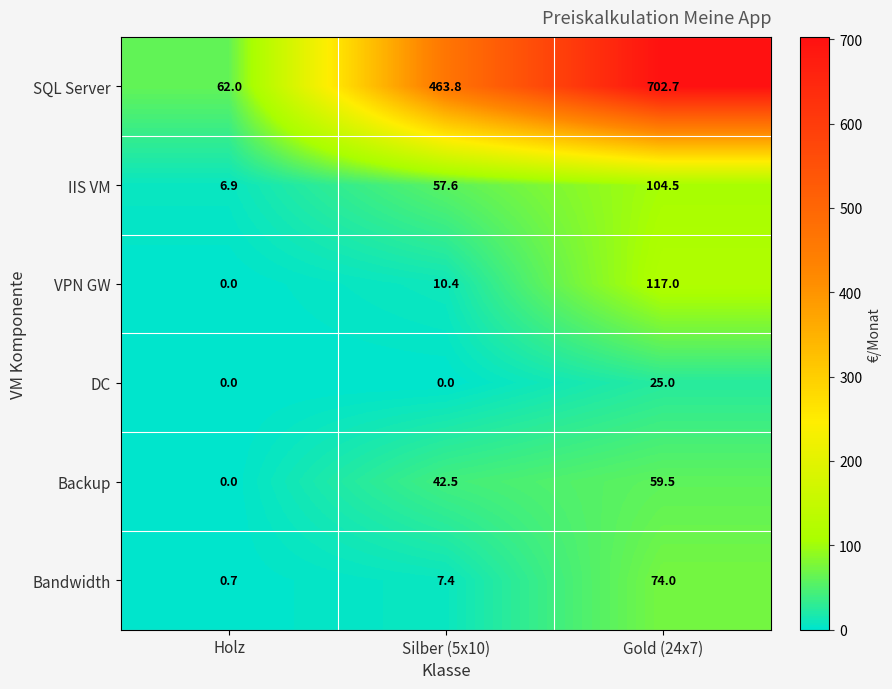

Rank the categories by IIS VM value from highest to lowest.

Gold (24x7), Silber (5x10), Holz